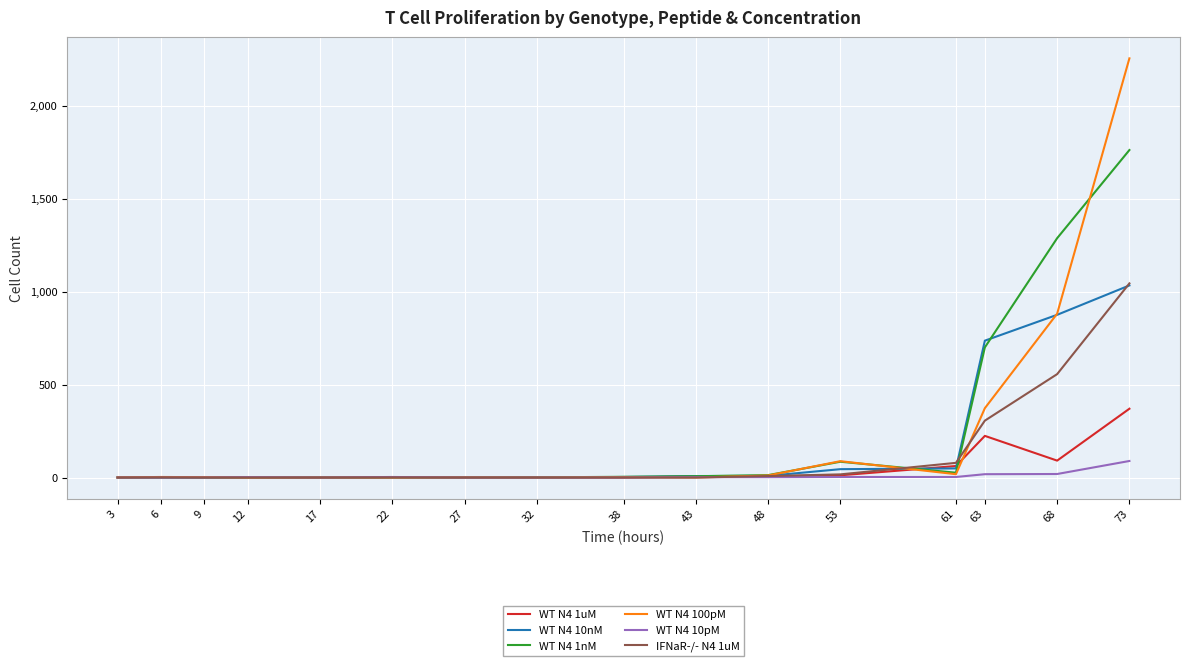

Which series has the largest range (max minus min)?

WT N4 100pM